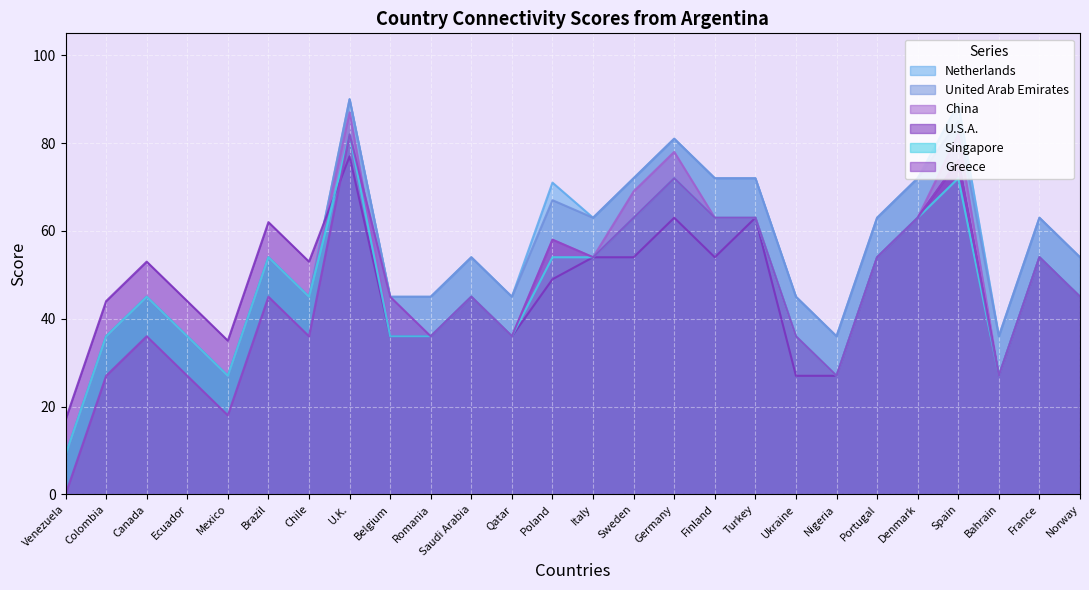

Which series has the largest total across all categories?

Netherlands